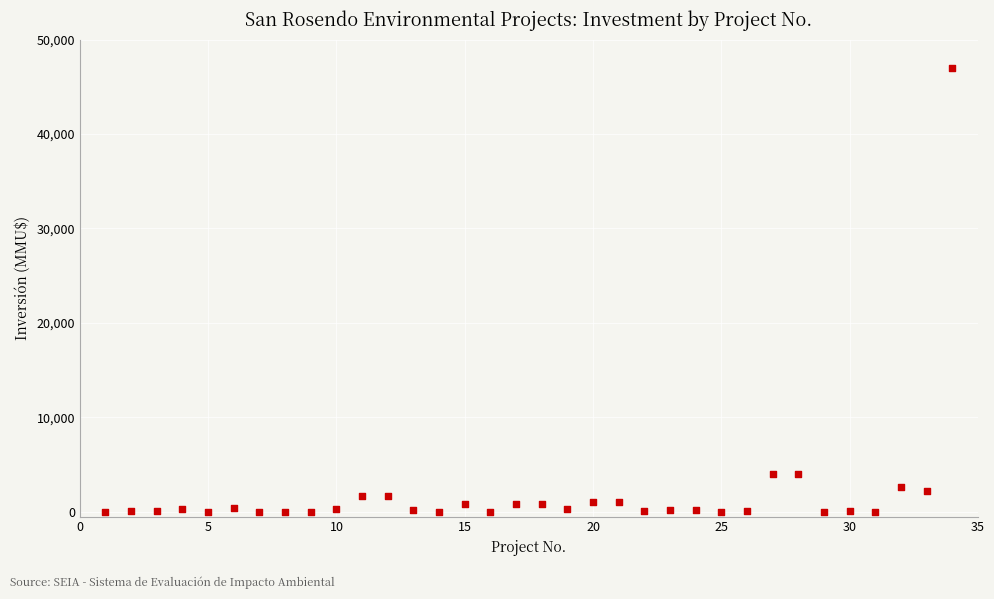

What is the range of X values (max minus min)?

33